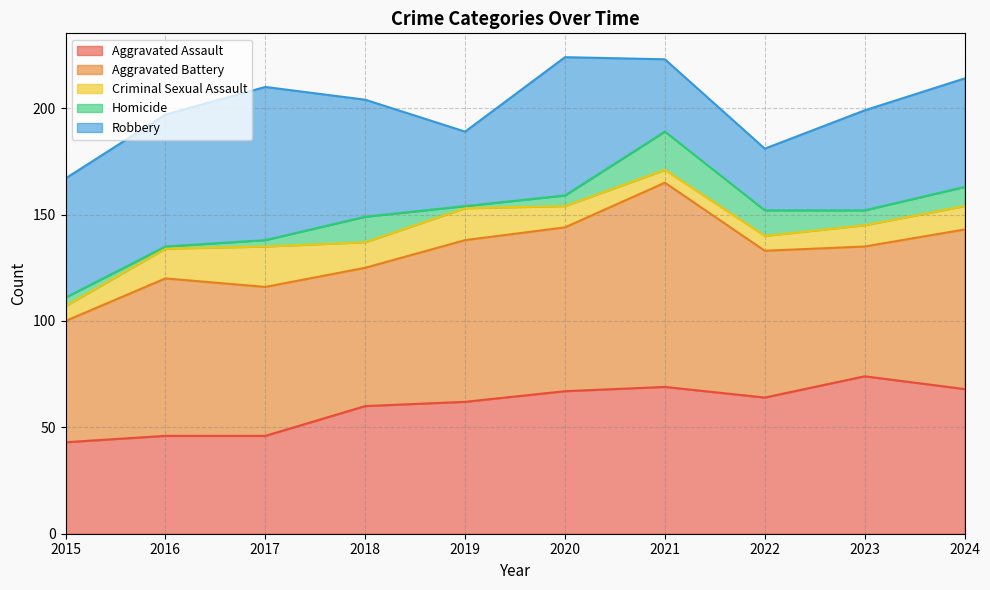

What are all the series names shown in the legend?

Aggravated Assault, Aggravated Battery, Criminal Sexual Assault, Homicide, Robbery